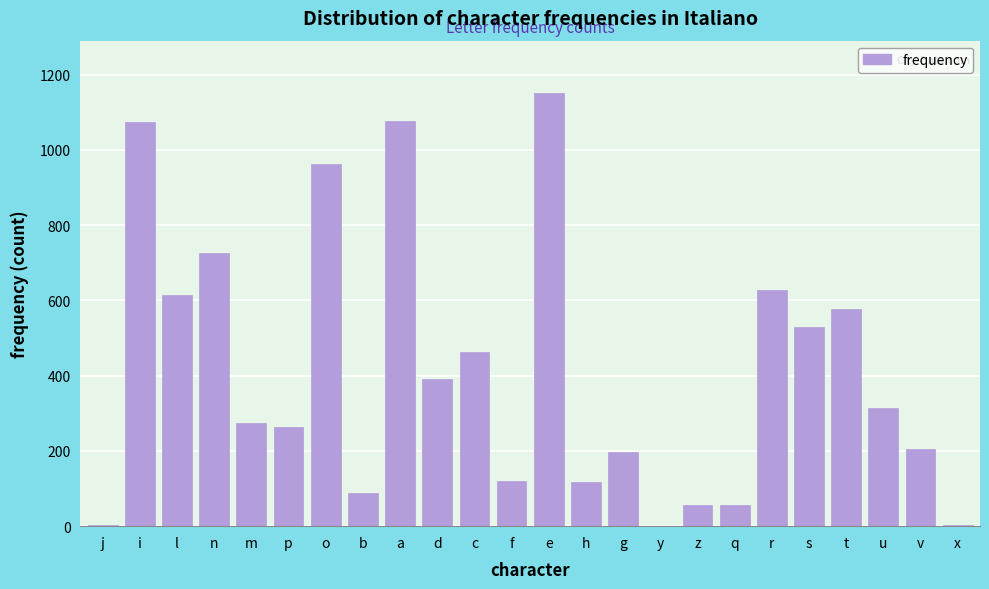

Read the value at t.

577